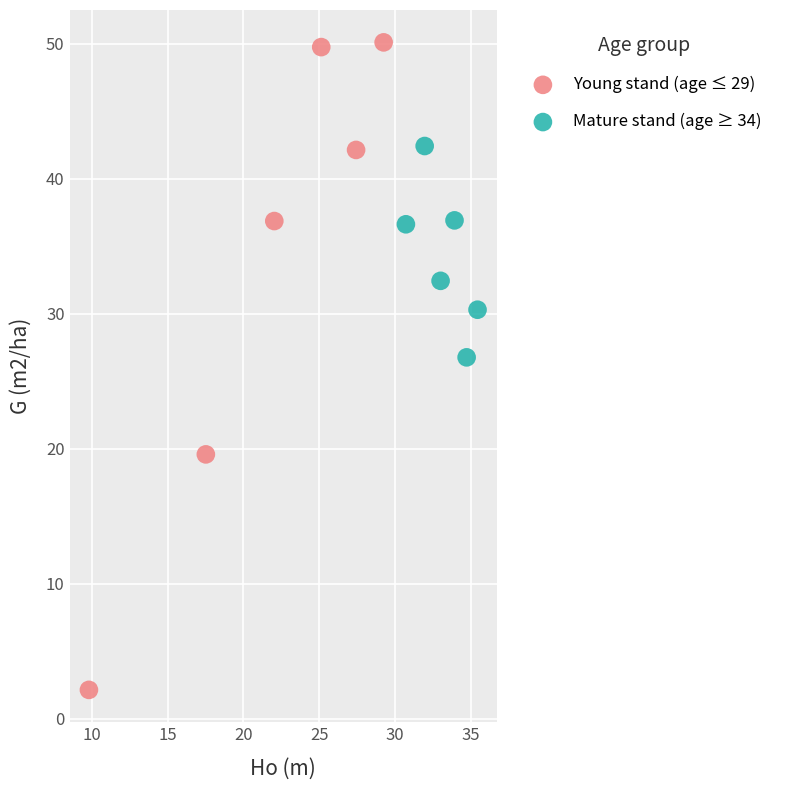

Which series reaches the maximum Y coordinate?

Young stand (age ≤ 29)